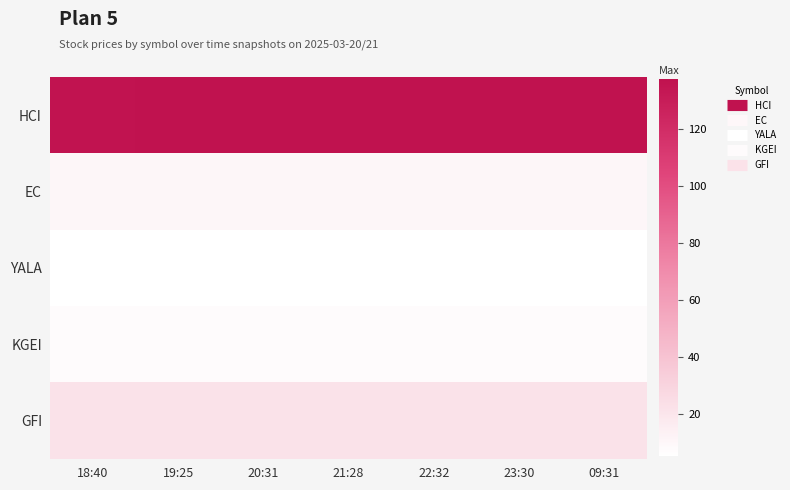

List the series in order of their peak value, lowest first.

YALA, KGEI, EC, GFI, HCI